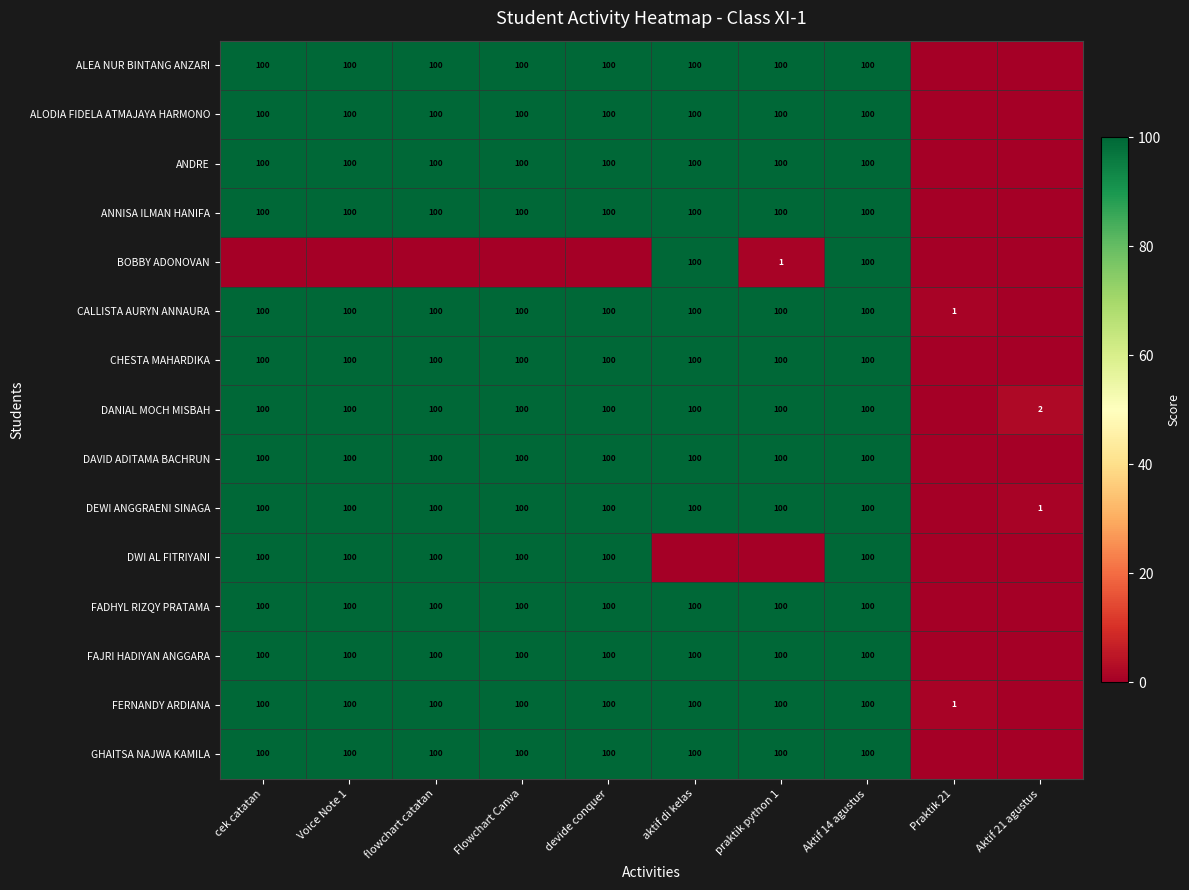

What is the maximum value shown in the chart?

100